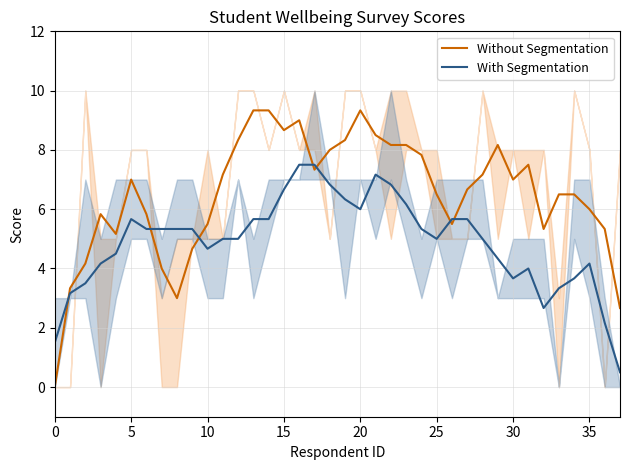

At which category is the sum across all series the highest?

16